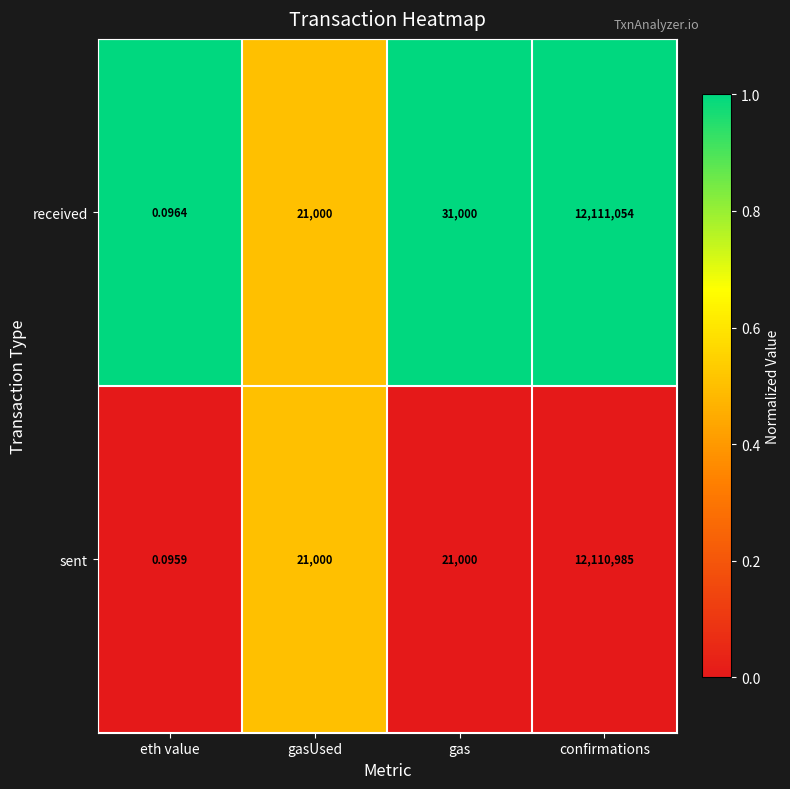

How many data points does each series have?

4